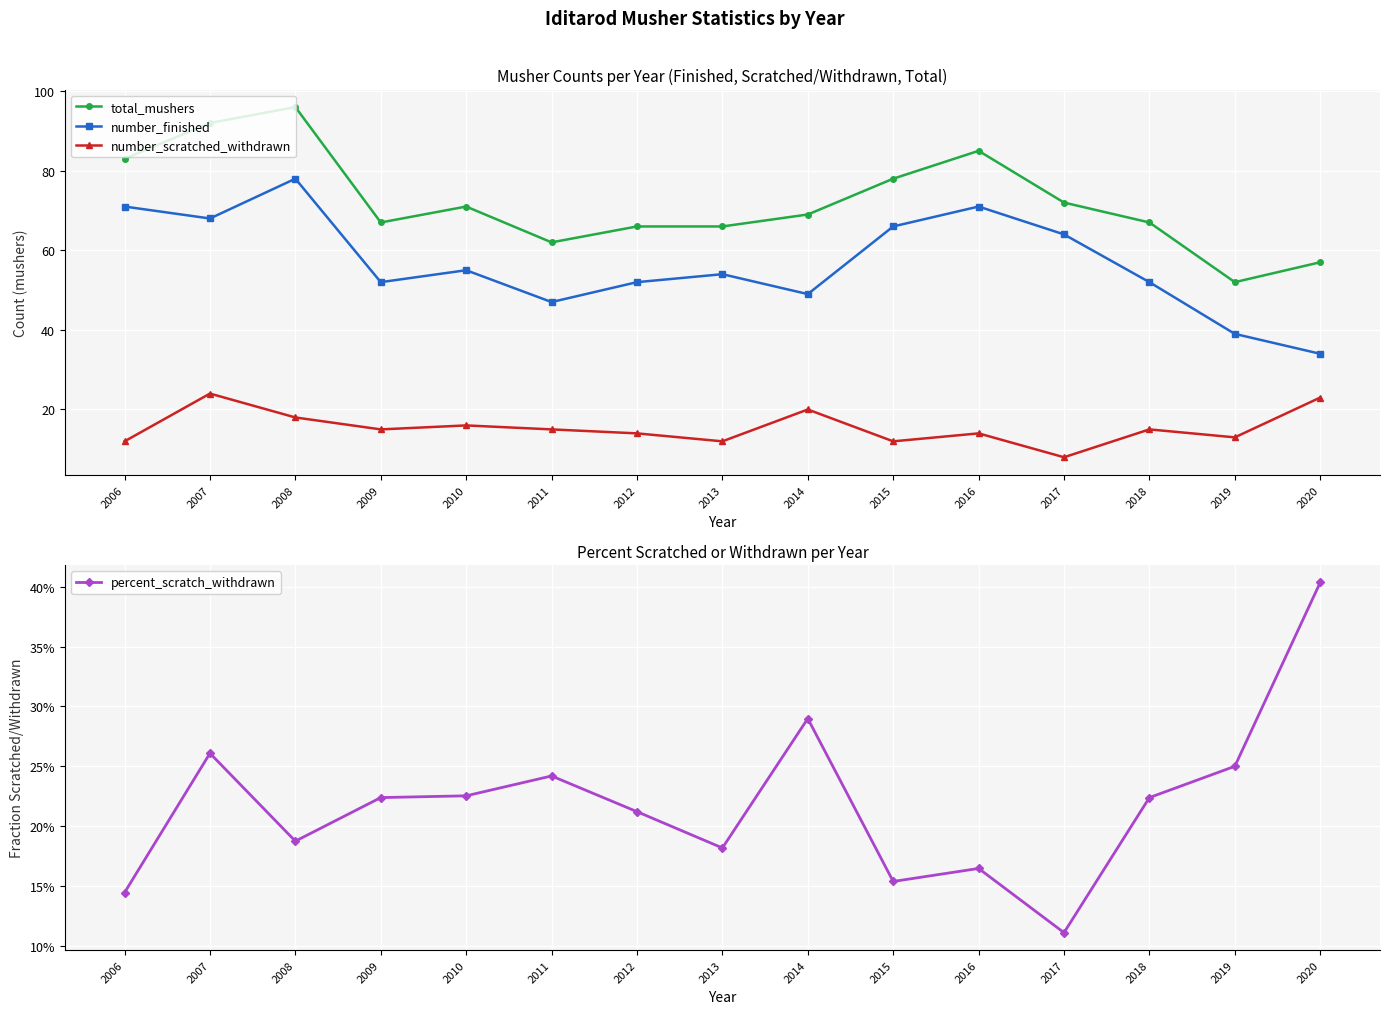

The percent_scratch_withdrawn series shows 0.3 at 2014. True or false?

True